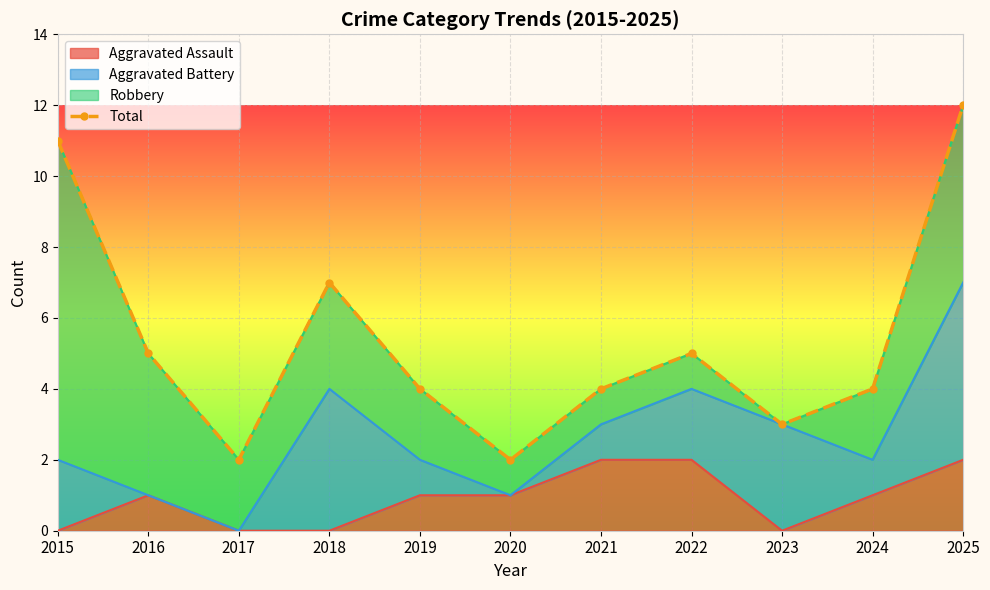

Where is the first local maximum?

2018